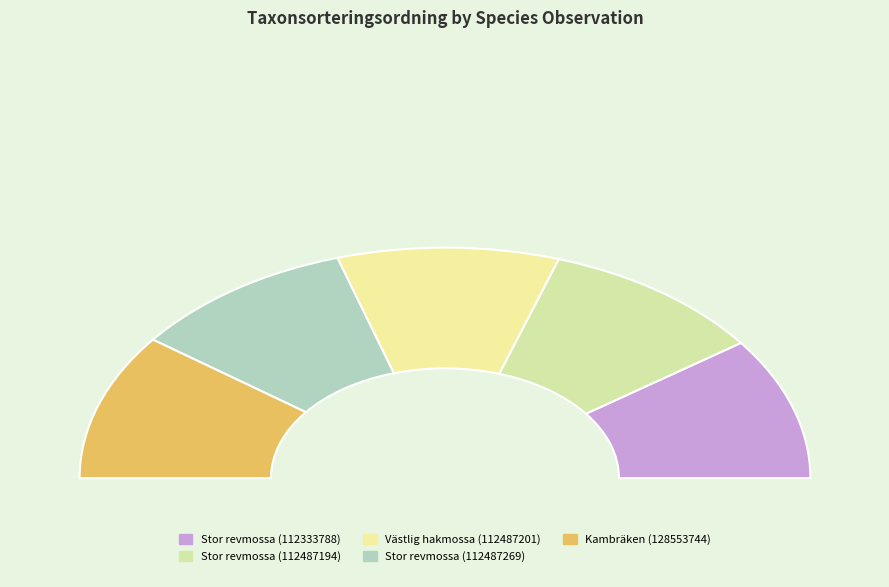

Is Kambräken (128553744) the majority of the pie?

No